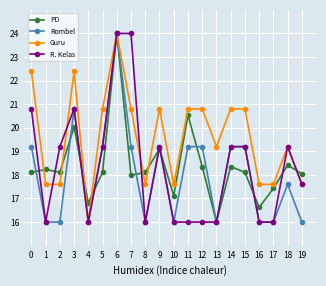

True or false: R. Kelas has a value of 13.0 at 5.

False